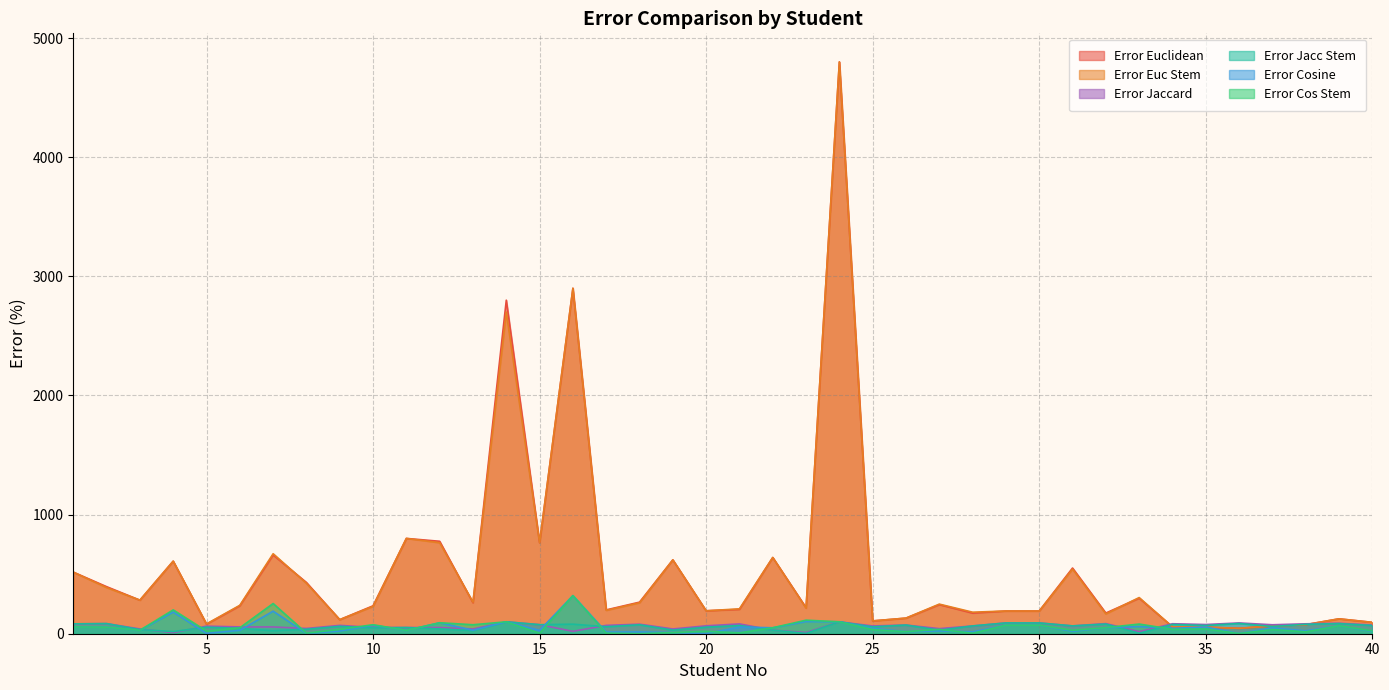

What is the sum of all Error Jacc Stem values?

2370.2